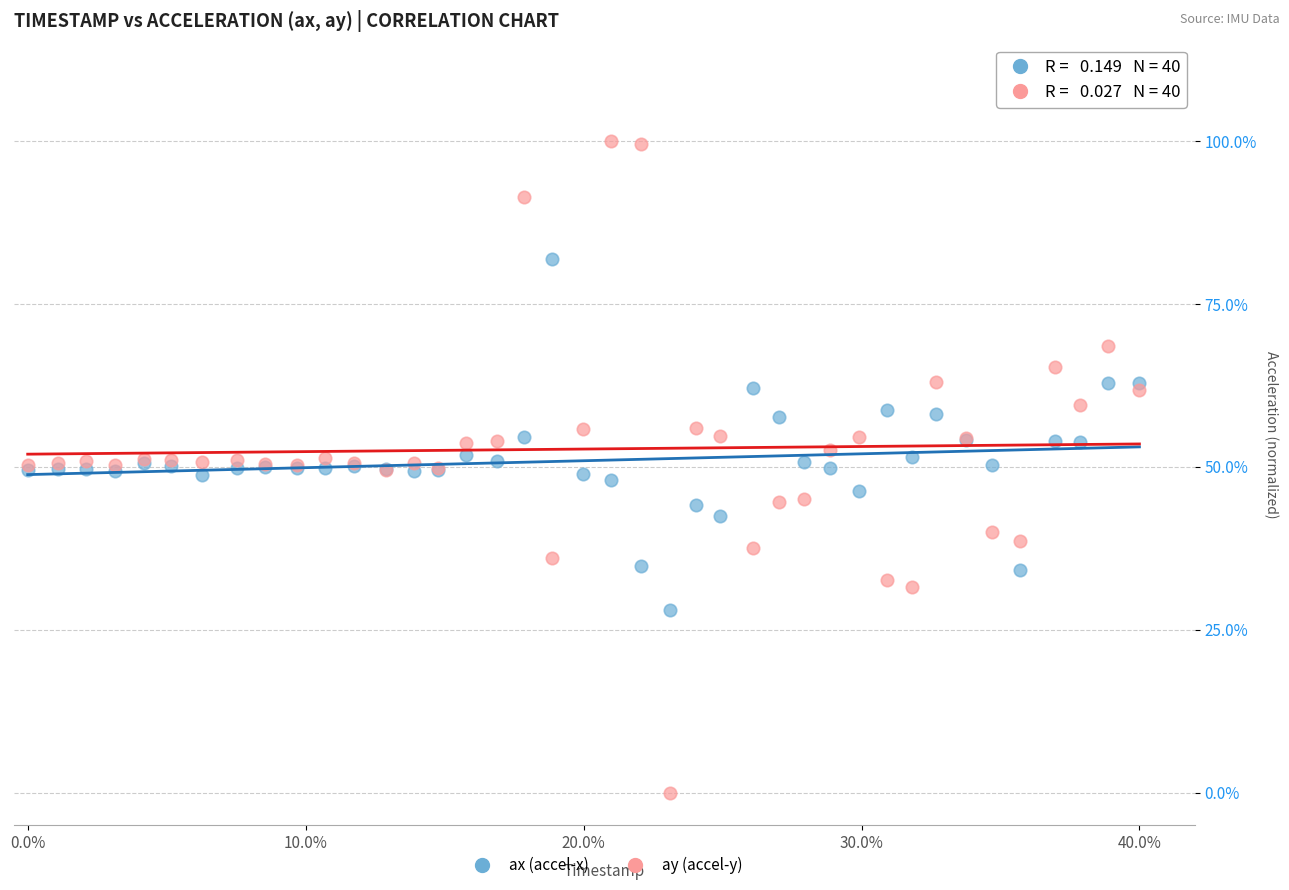

Which series contains the highest Y value?

ay (accel-y)